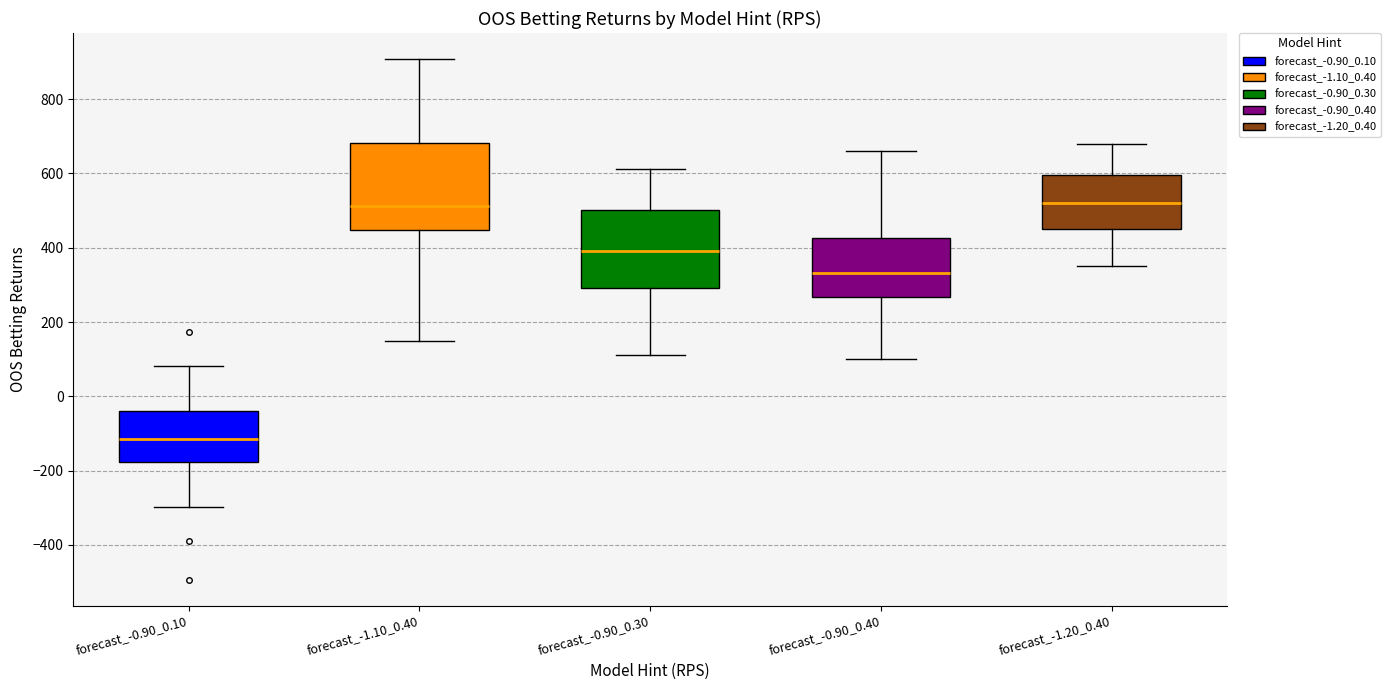

Which box has the lowest median line?

forecast_-0.90_0.10